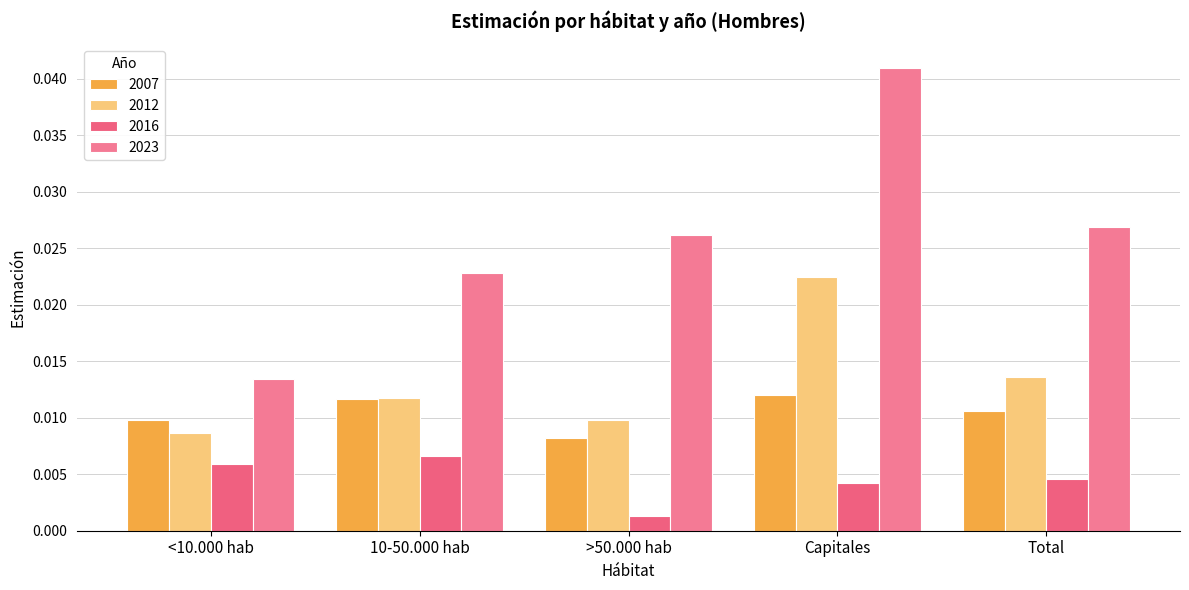

How many bars are there in total?

20